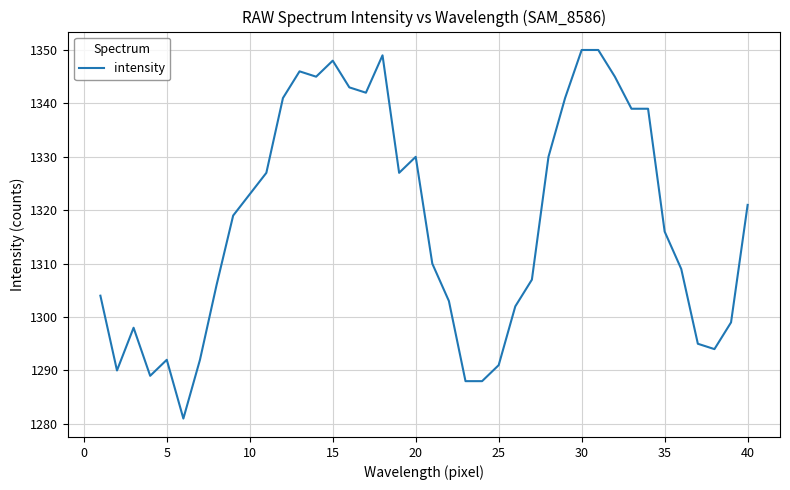

What is the maximum value shown in the chart?

1350